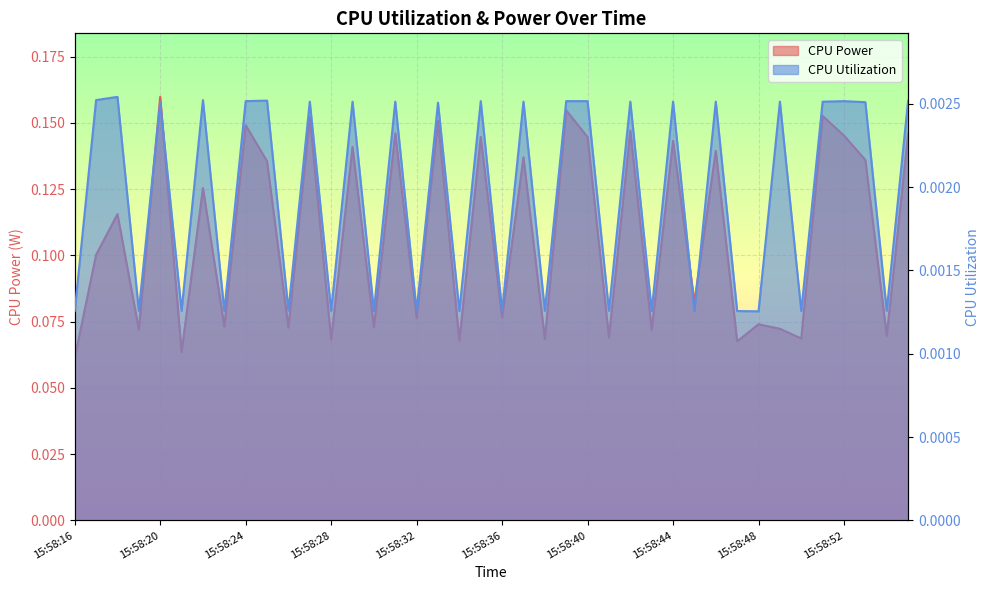

True or false: CPU Utilization and CPU Power intersect in this chart.

False